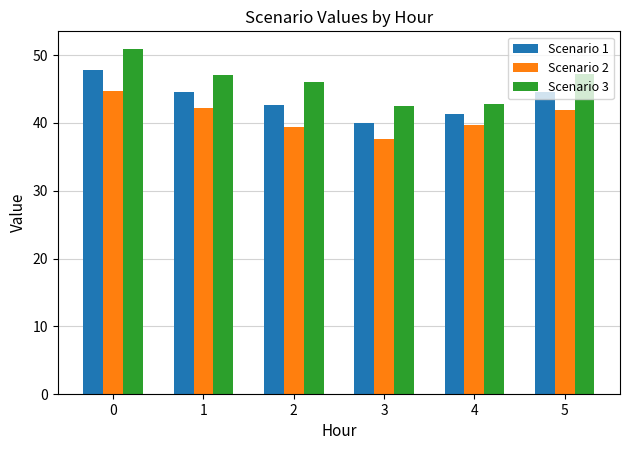

What is the difference between the highest and lowest values at 1?

4.9